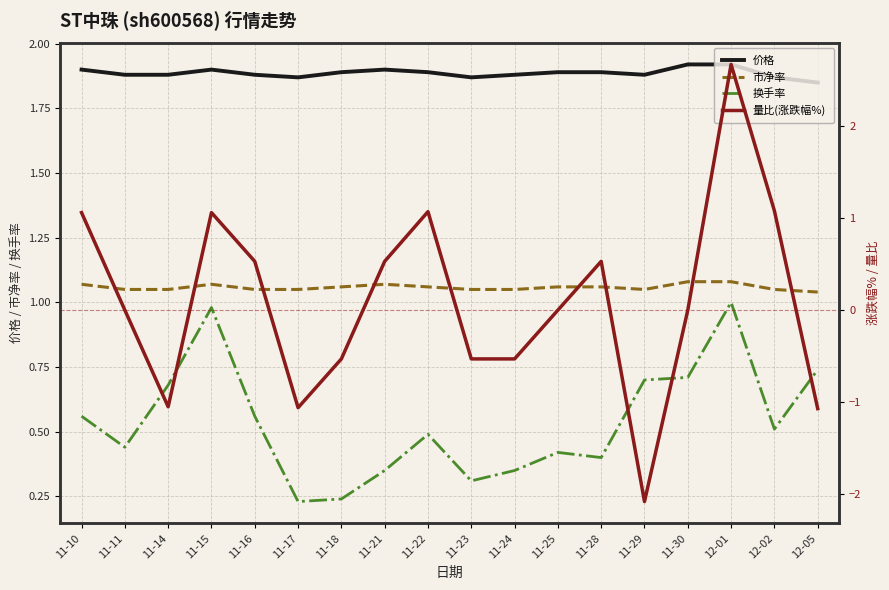

What is the value of the 价格 point at the 17th from the left?

1.9